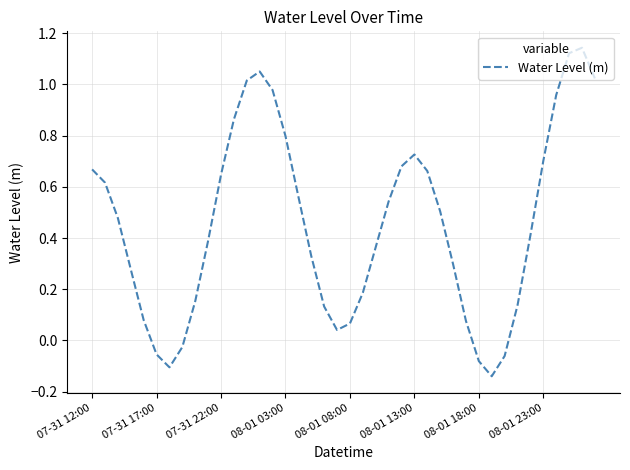

How many lines are shown in the chart?

1